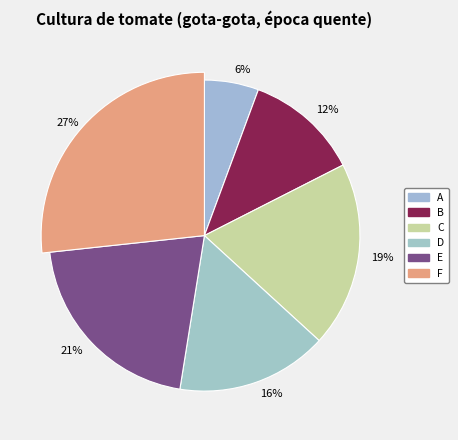

How many segments does this pie chart have?

6